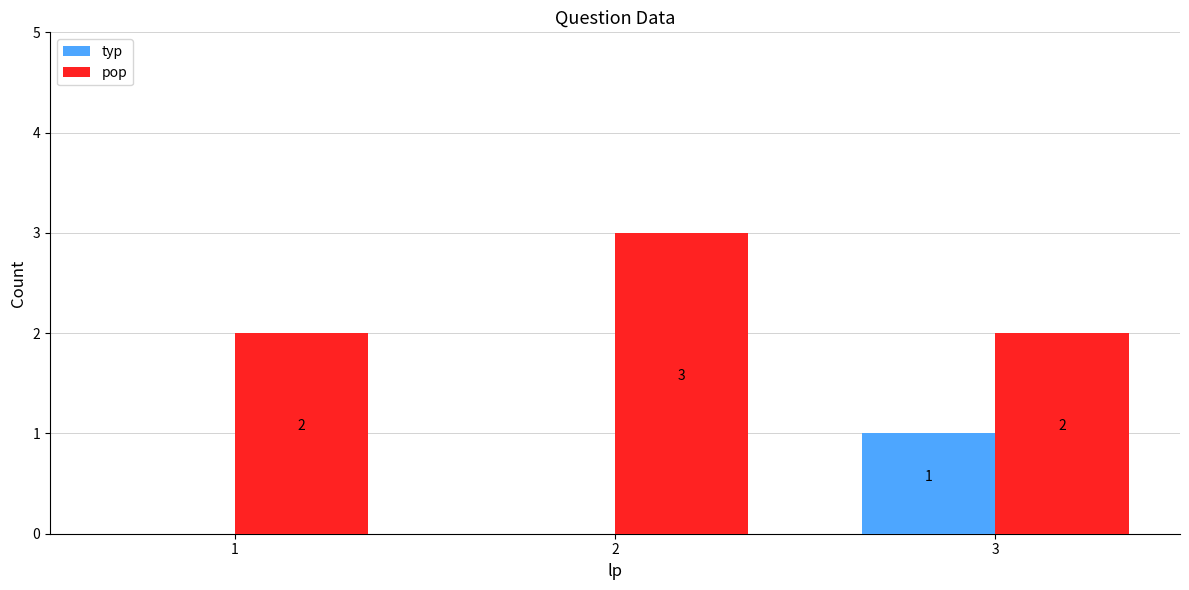

Does the chart contain stacked bars?

No